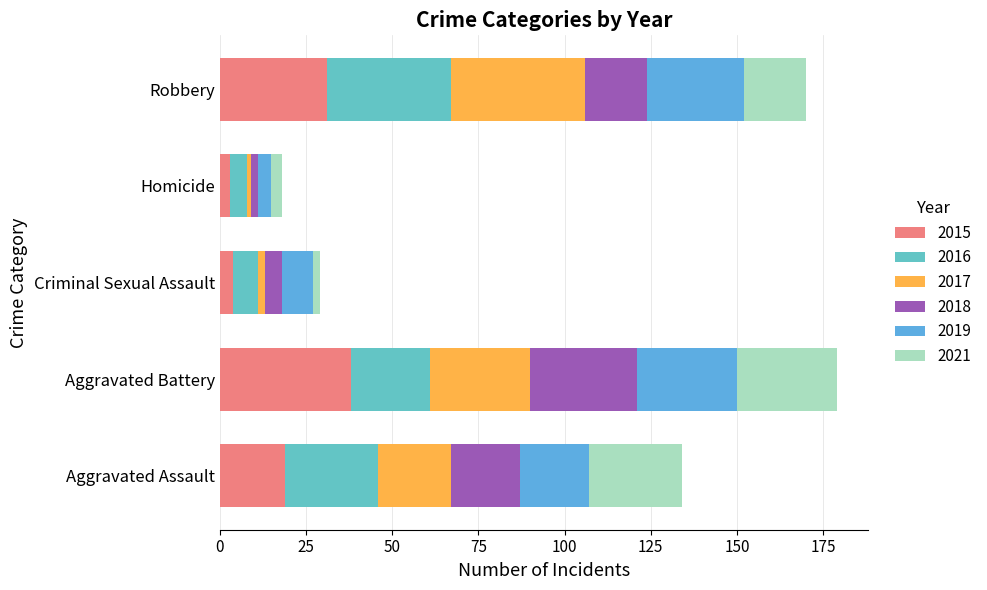

At how many categories does at least one series exceed 11?

3